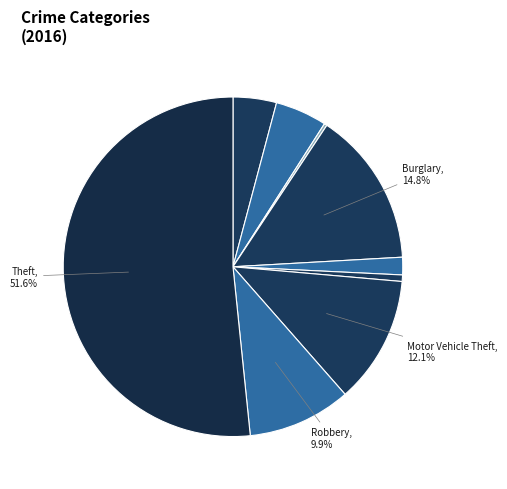

Is there any slice that represents more than half of the pie?

Yes